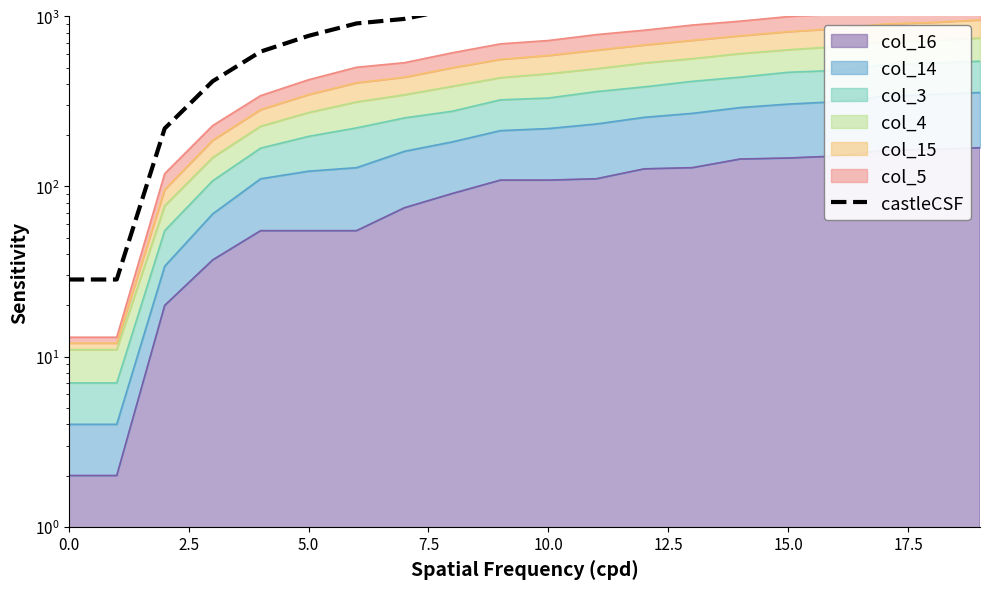

What is the label of the 19th point from the left?

18